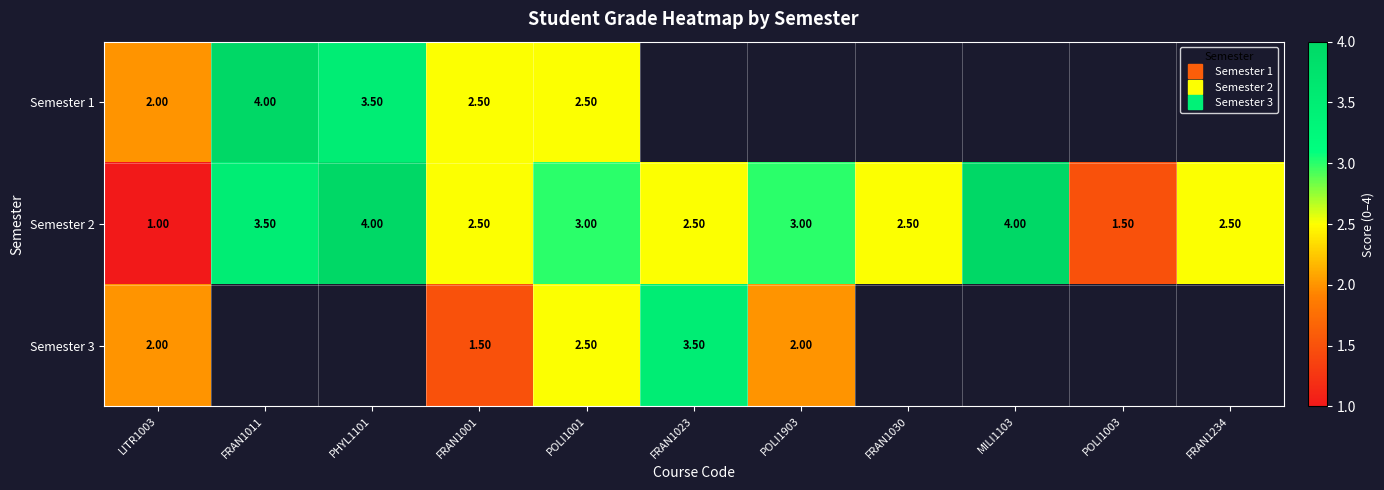

At which category is the sum across all series the highest?

POLI1001